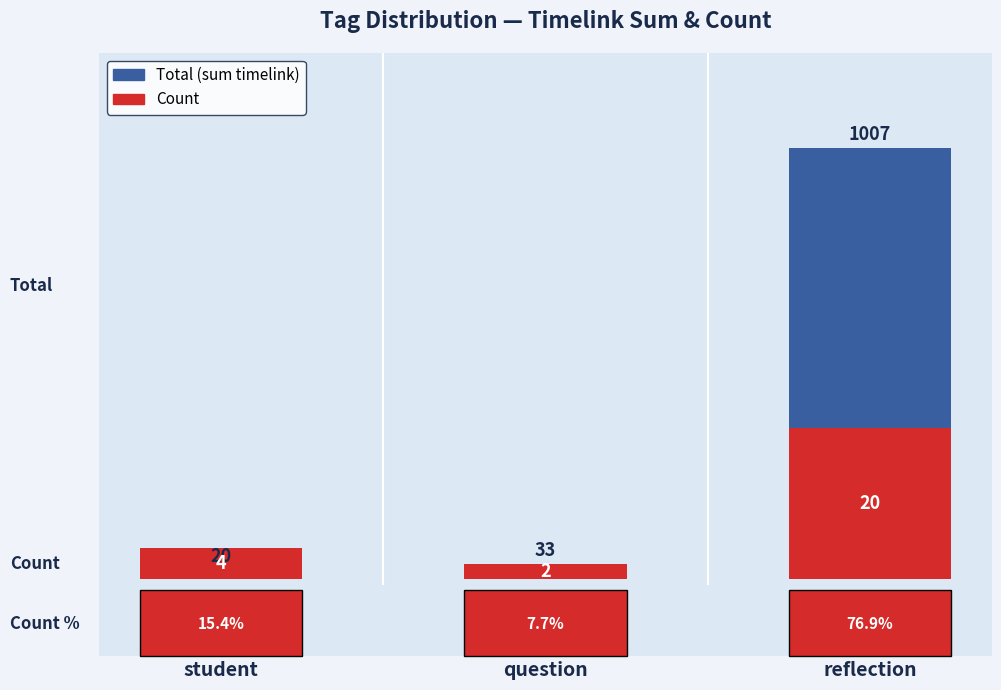

What position from the right is question?

2